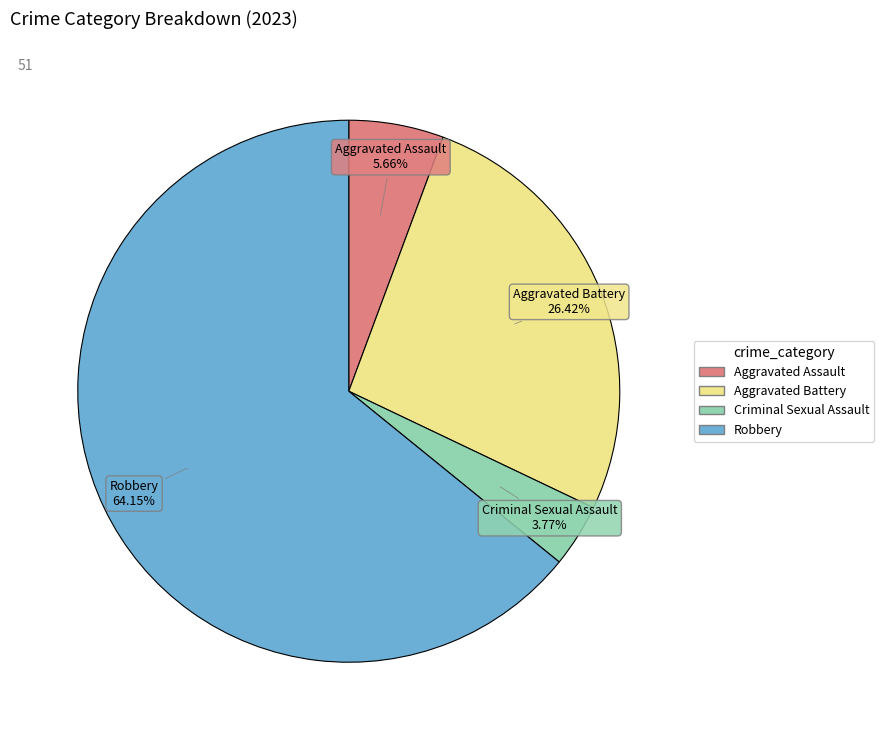

Does any single category account for the majority?

Yes